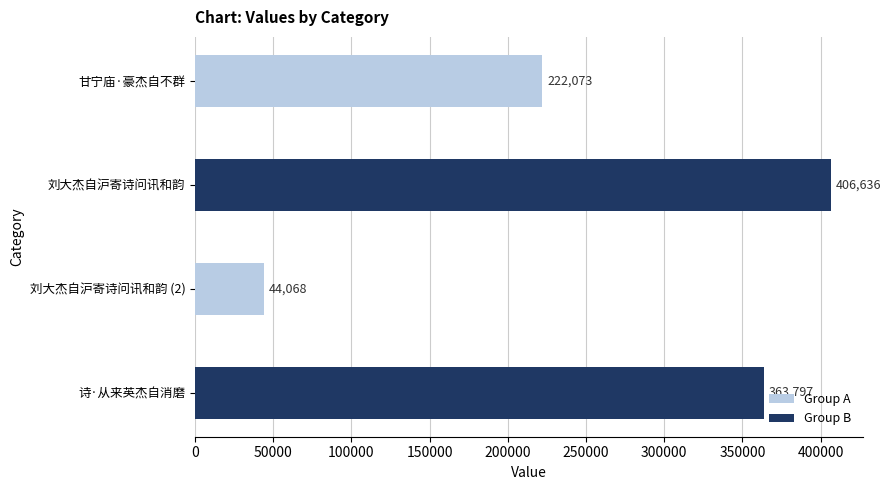

At which label is the value closest to 225352?

甘宁庙·豪杰自不群